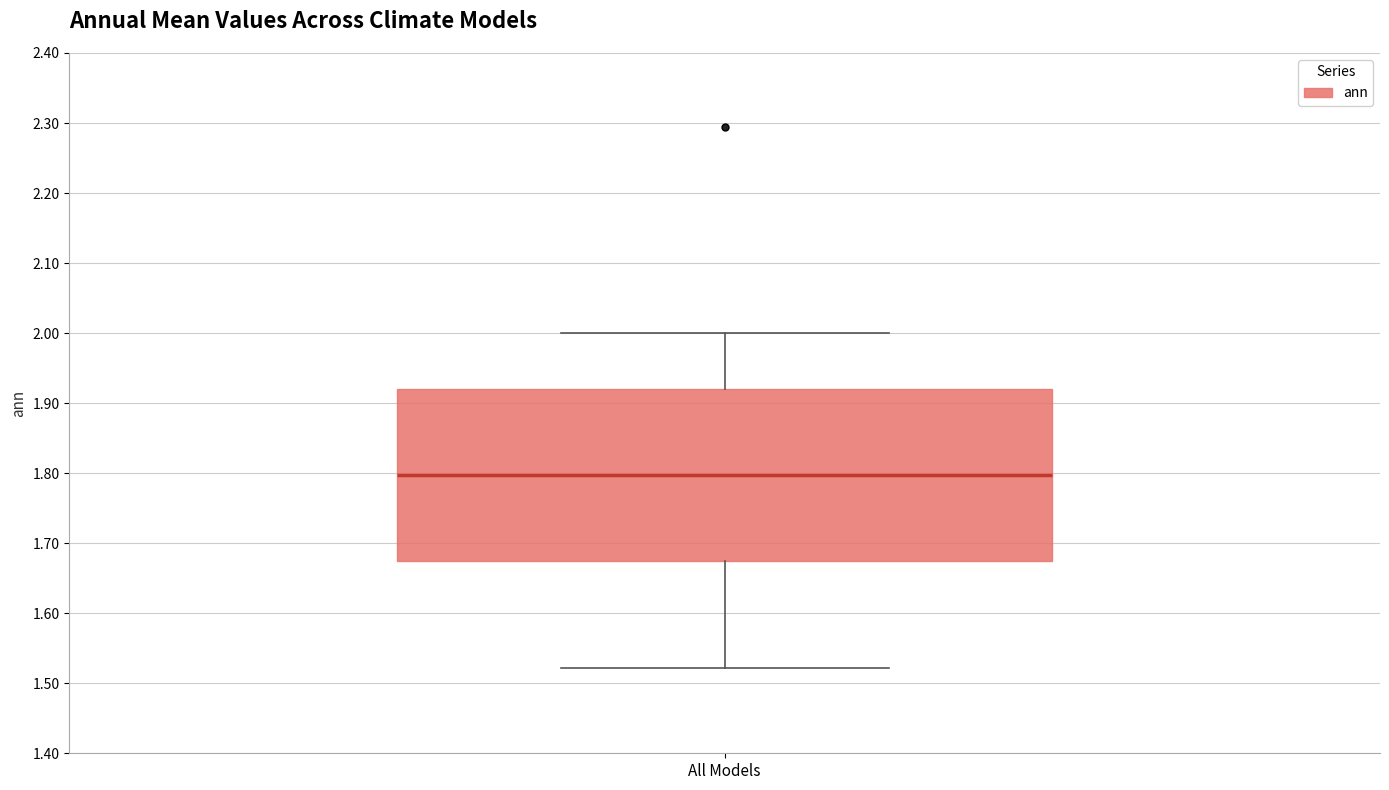

Where is the lower edge of the box for All Models on the y-axis? The values are not printed on the chart, so give them approximately, as read against the axis.

1.67